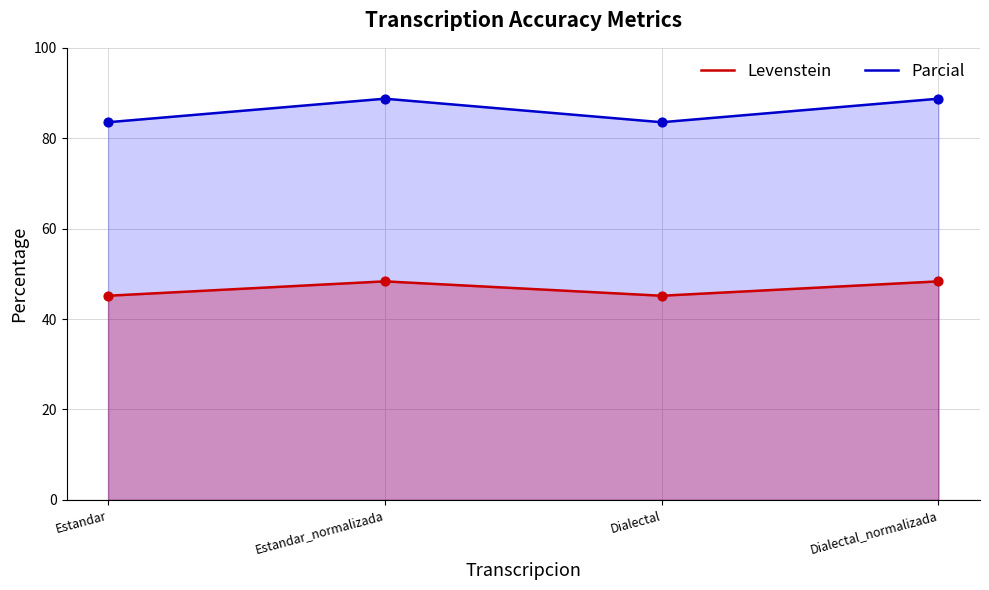

At which category is the sum across all series the highest?

Estandar_normalizada